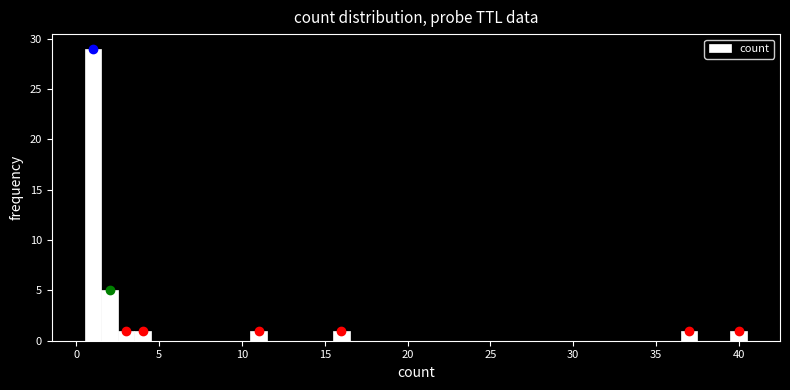

Read against the x-axis, roughly where is the centre of the tallest bar?

1.0